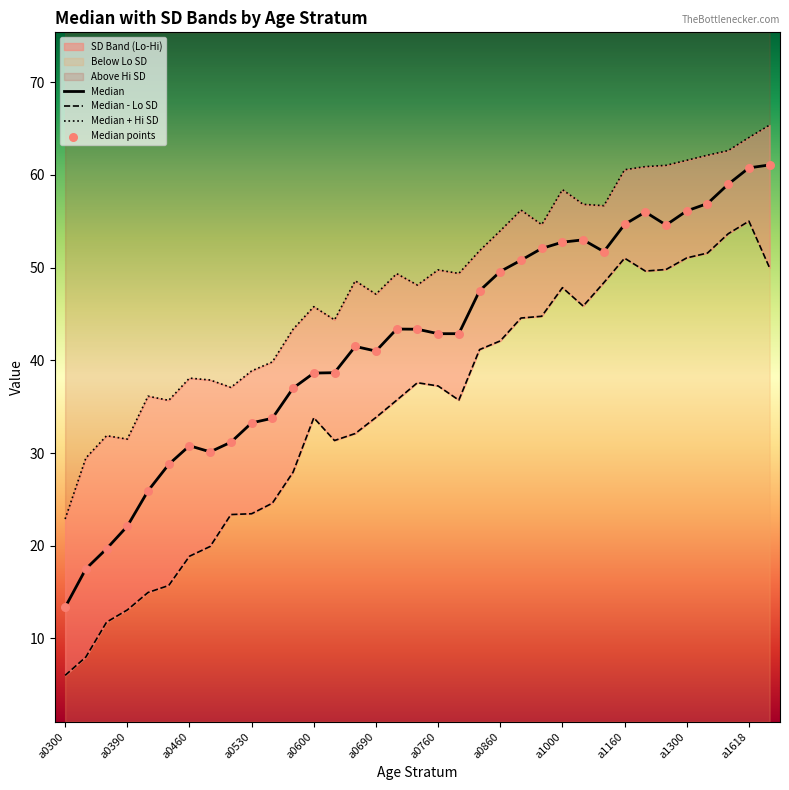

At which category is the sum across all series the highest?

a1618